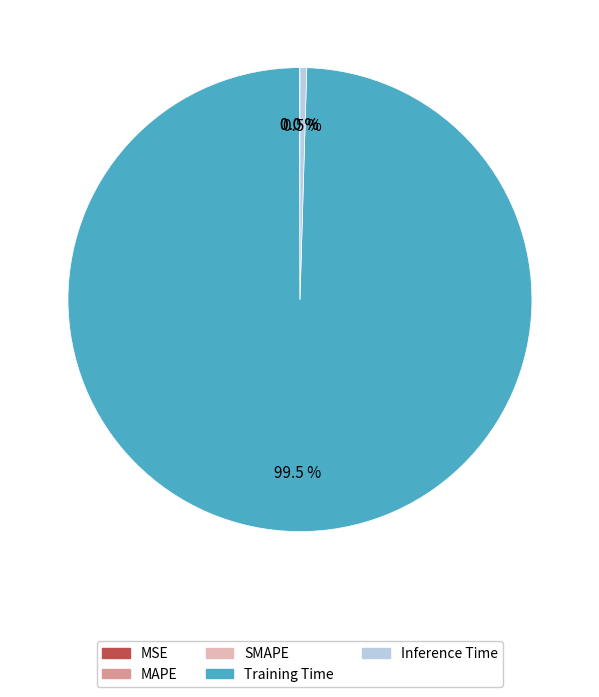

Which category has the biggest portion of the pie?

Training Time